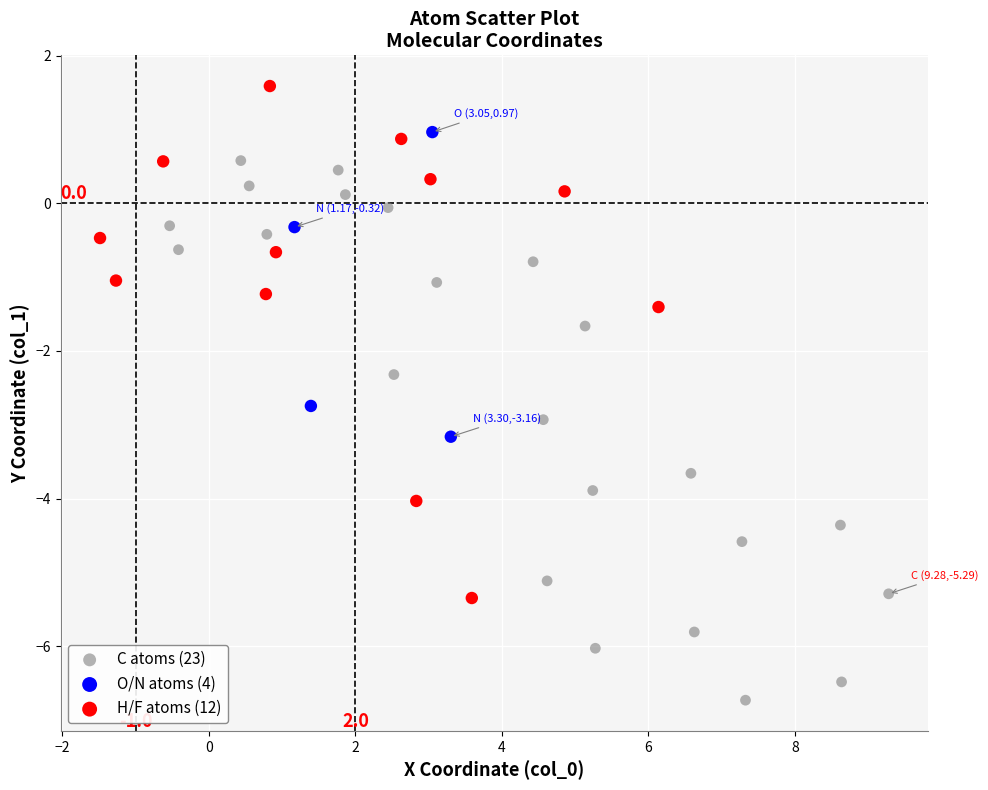

Which series contains the lowest Y value?

C atoms (23)